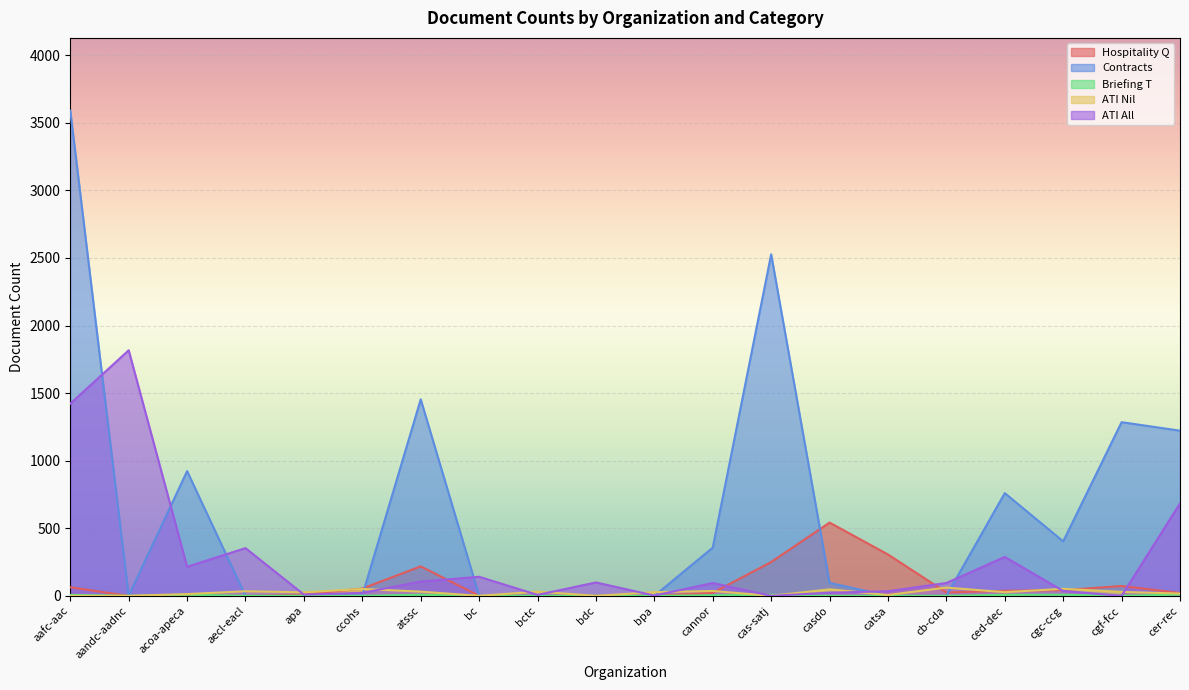

Reading left to right, transcribe all the data shown in this chart.

hospitalityq: 63	0	0	0	9	54	218	0	0	0	0	22	250	542	306	25	37	42	73	21
contracts: 3590	0	923	0	0	3	1454	0	0	0	0	357	2527	96	0	0	760	403	1285	1222
briefingt: 7	0	8	0	0	0	8	0	0	0	0	4	8	0	0	0	7	8	0	9
ati_nil: 0	0	13	34	26	51	31	0	31	0	27	36	0	48	6	61	27	52	29	17
ati_all: 1422	1817	215	353	9	22	106	141	7	99	2	95	0	23	34	95	288	36	0	684